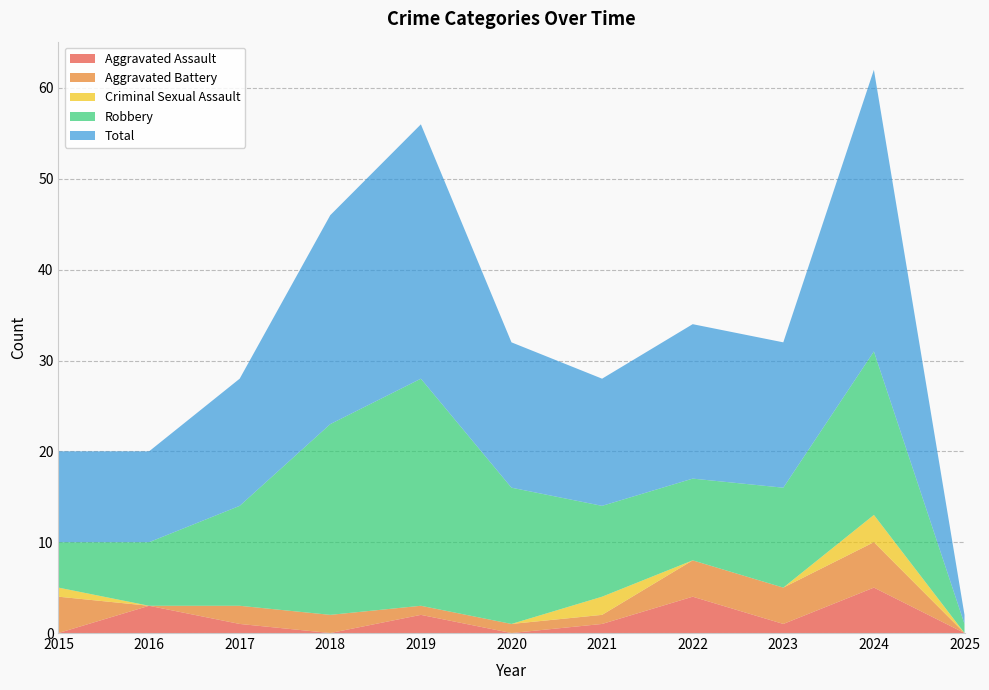

Reading left to right, transcribe all the data shown in this chart.

Aggravated Assault: 0	3	1	0	2	0	1	4	1	5	0
Aggravated Battery: 4	0	2	2	1	1	1	4	4	5	0
Criminal Sexual Assault: 1	0	0	0	0	0	2	0	0	3	0
Robbery: 5	7	11	21	25	15	10	9	11	18	1
Total: 10	10	14	23	28	16	14	17	16	31	1